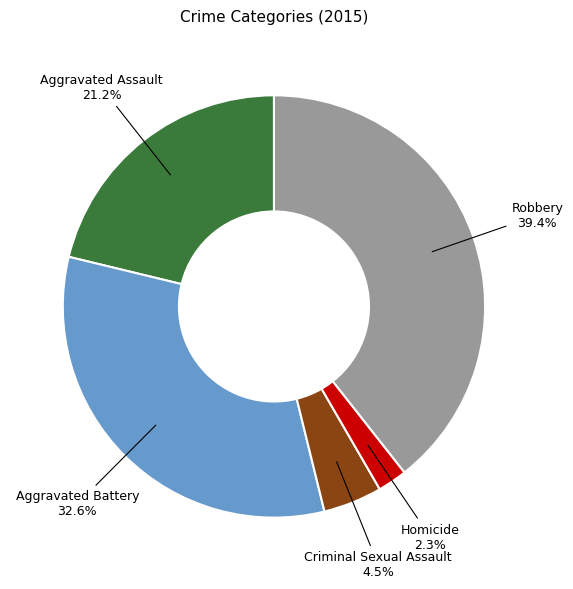

What percentage is the Robbery slice, to the nearest percent?

39%